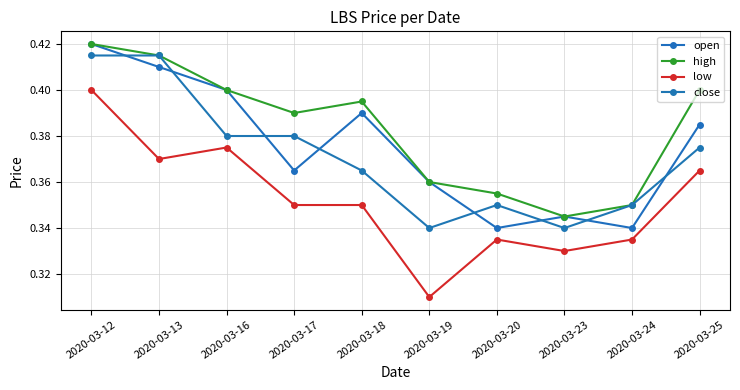

Between 2020-03-12 and 2020-03-16, which is larger?

2020-03-12